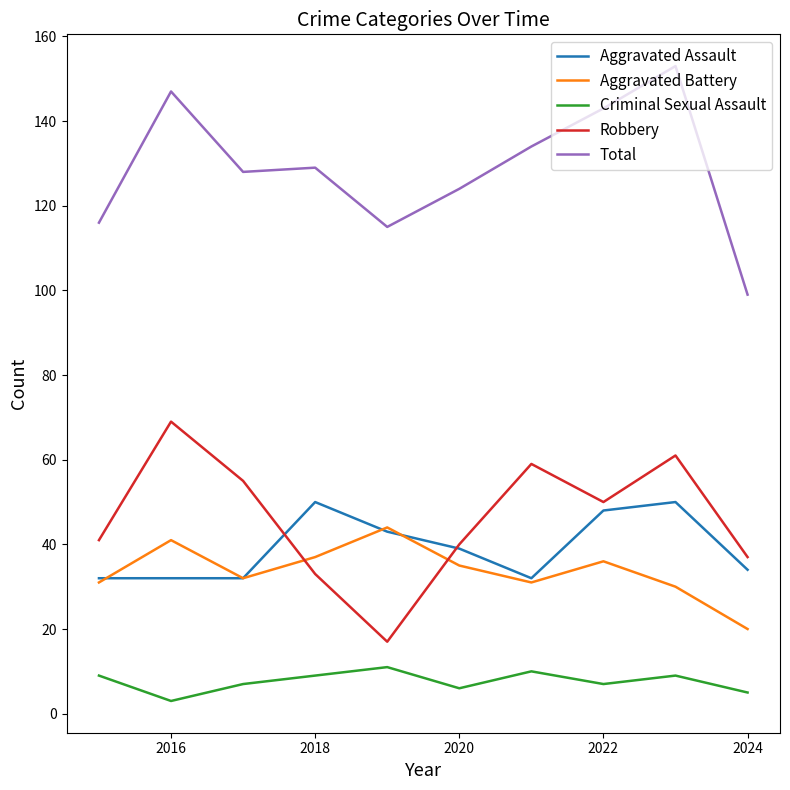

True or false: Total and Aggravated Battery cross at least once.

False